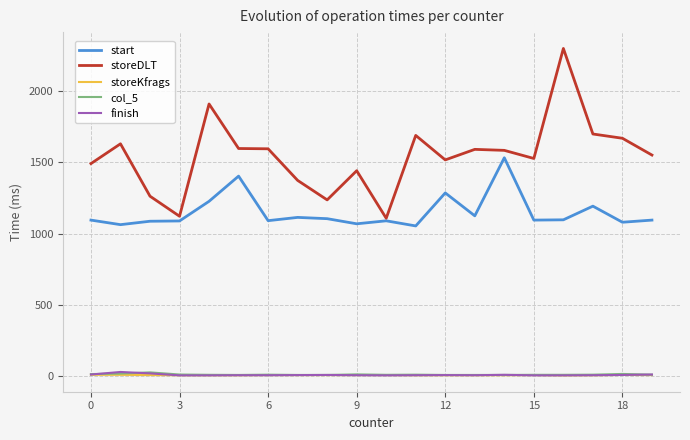

Which series has the largest total across all categories?

storeDLT